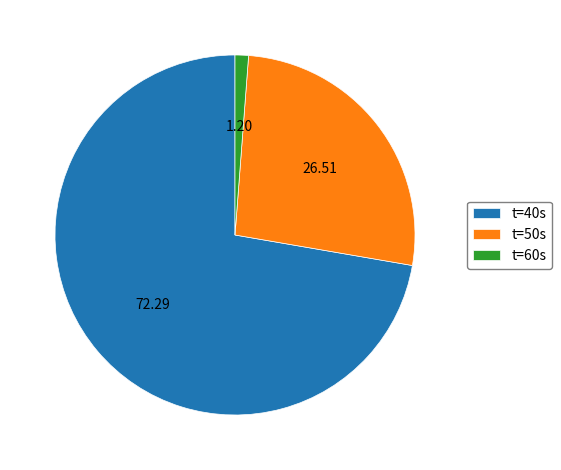

Rank the categories by value from lowest to highest.

t=60s, t=50s, t=40s